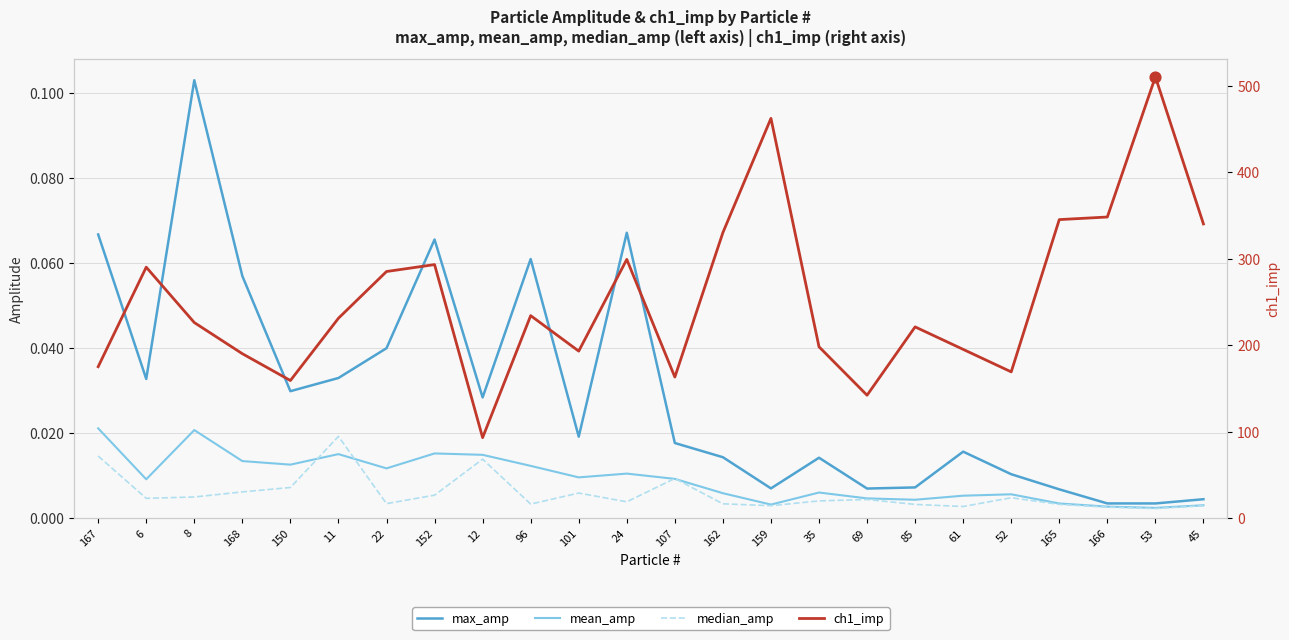

At how many categories does at least one series exceed 405?

2